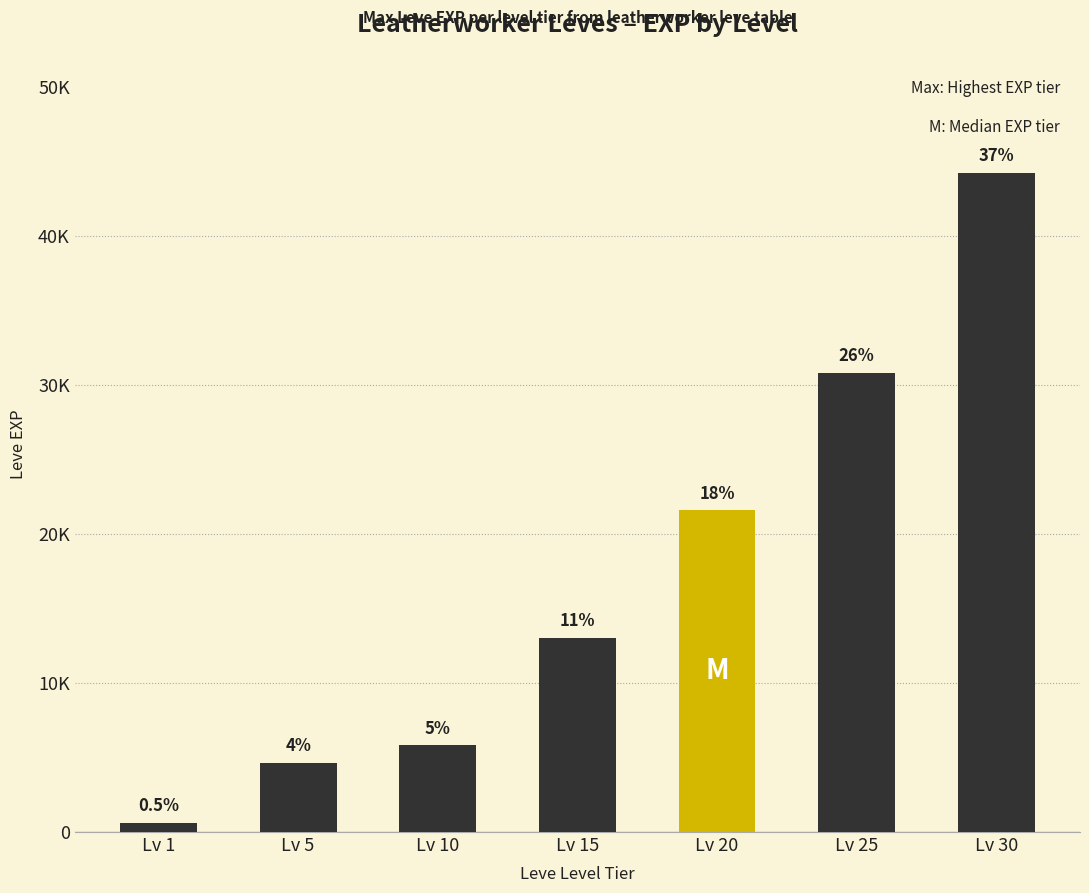

Are the bars horizontal?

No